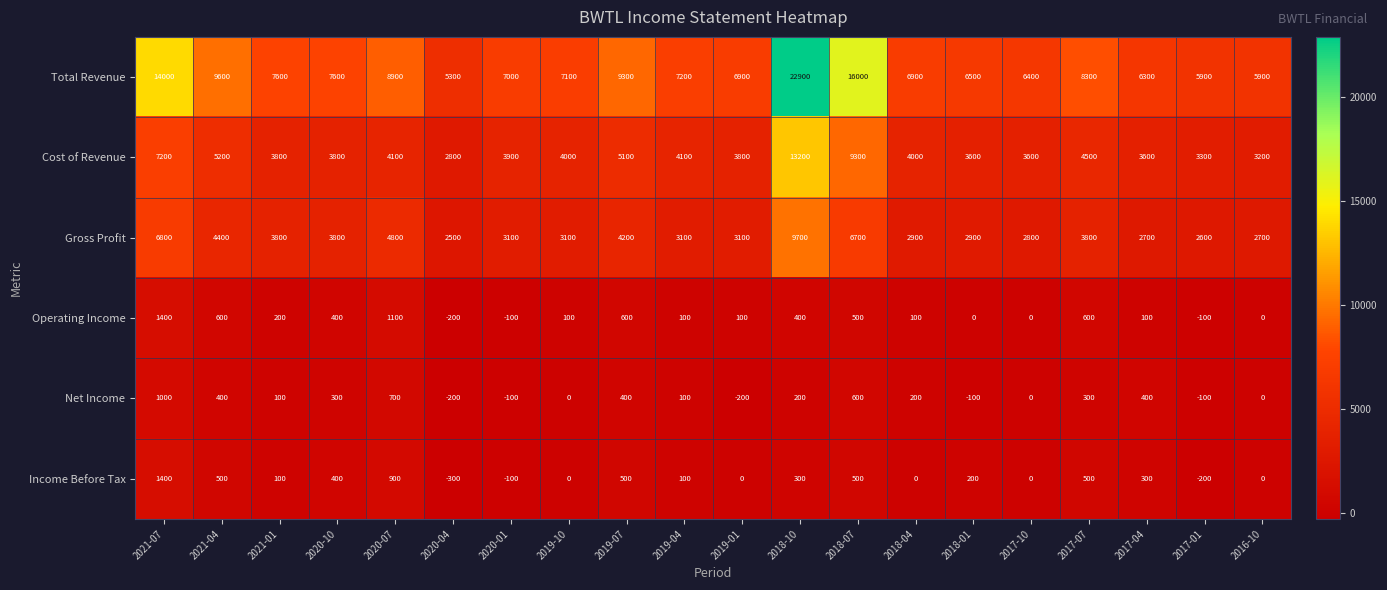

Which series changed the most between 2019-07 and 2018-04?

Total Revenue